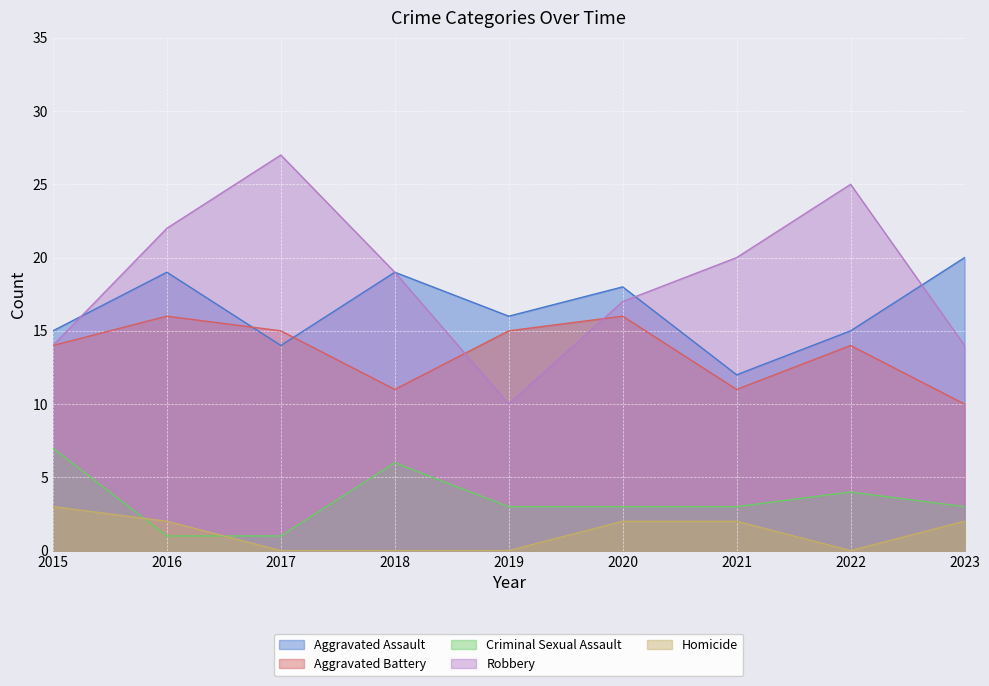

Which category has the lowest value across all series?

2017